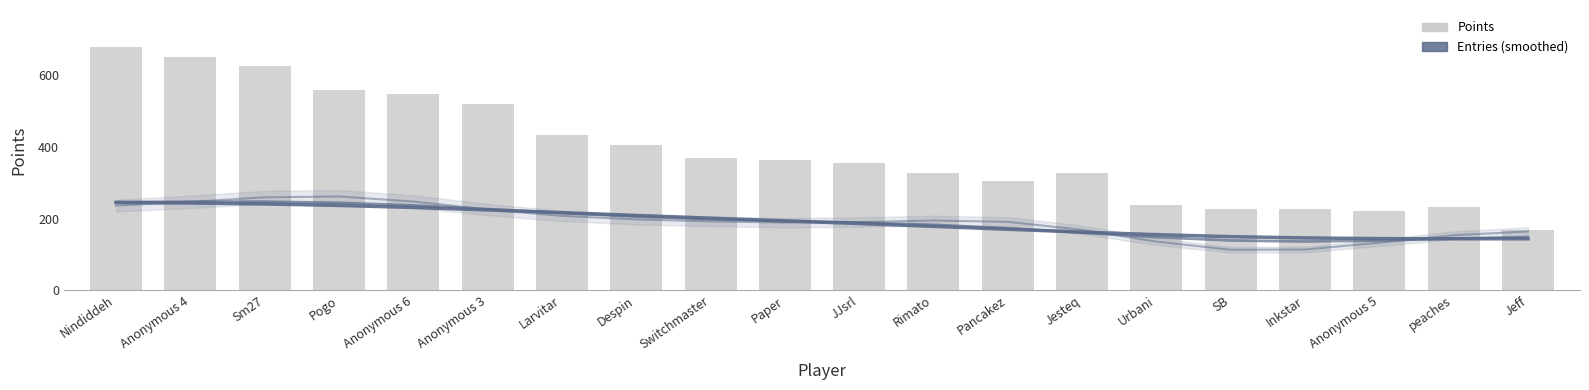

Which series has the largest total across all categories?

Points